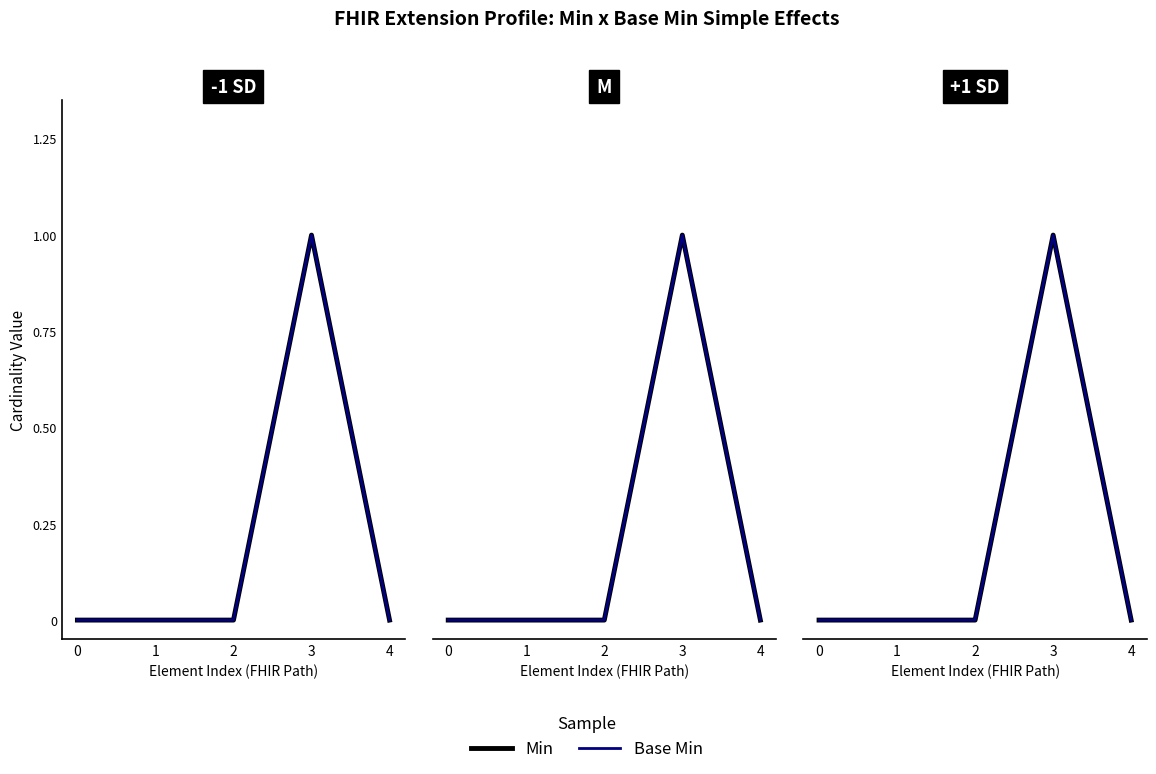

True or false: Min has a value of 0 at 2.

True